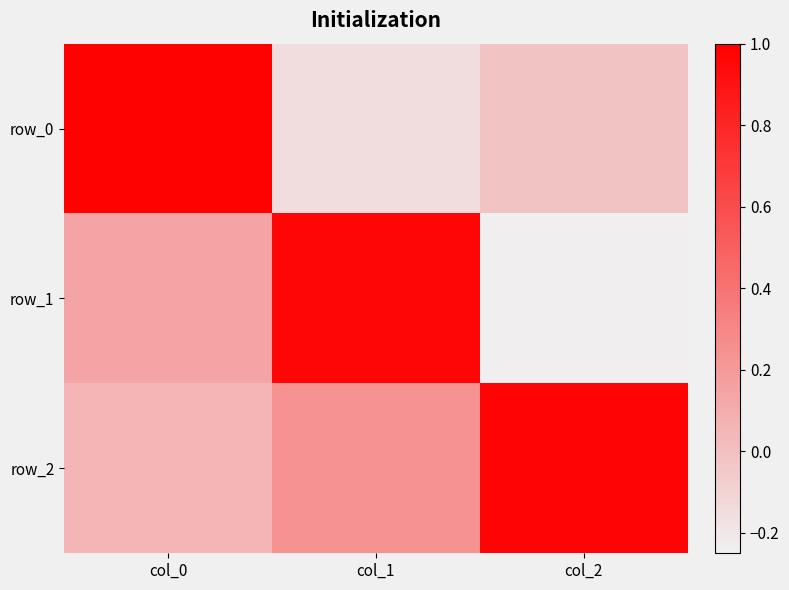

The row_1 series shows -0.1 at col_2. True or false?

False